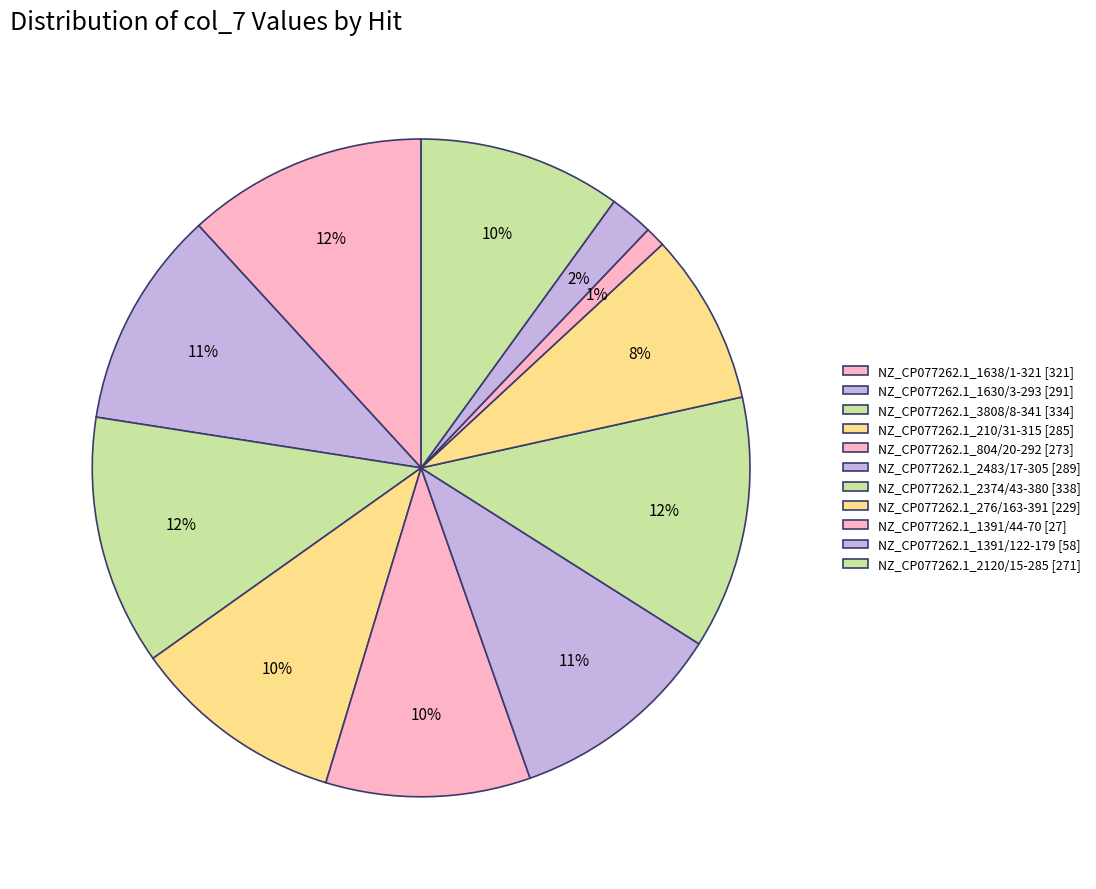

Is there any slice that represents more than half of the pie?

No